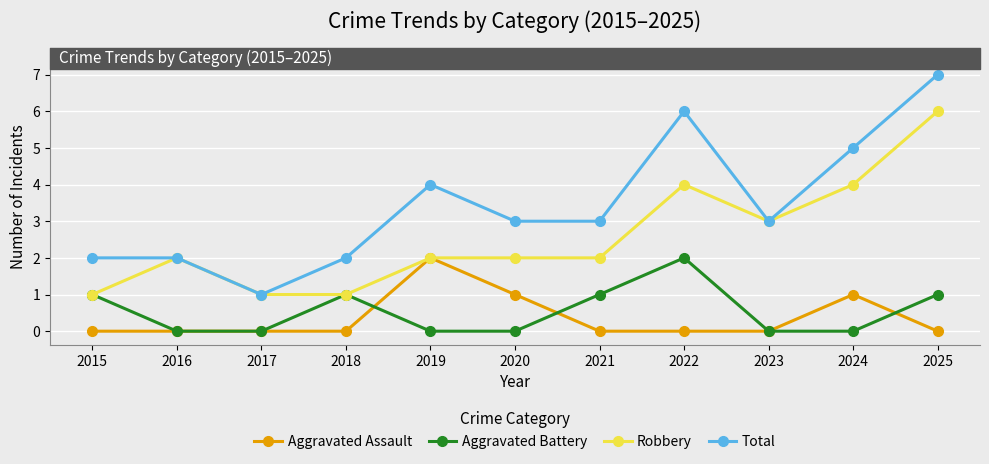

Does the chart have visible grid lines?

Yes